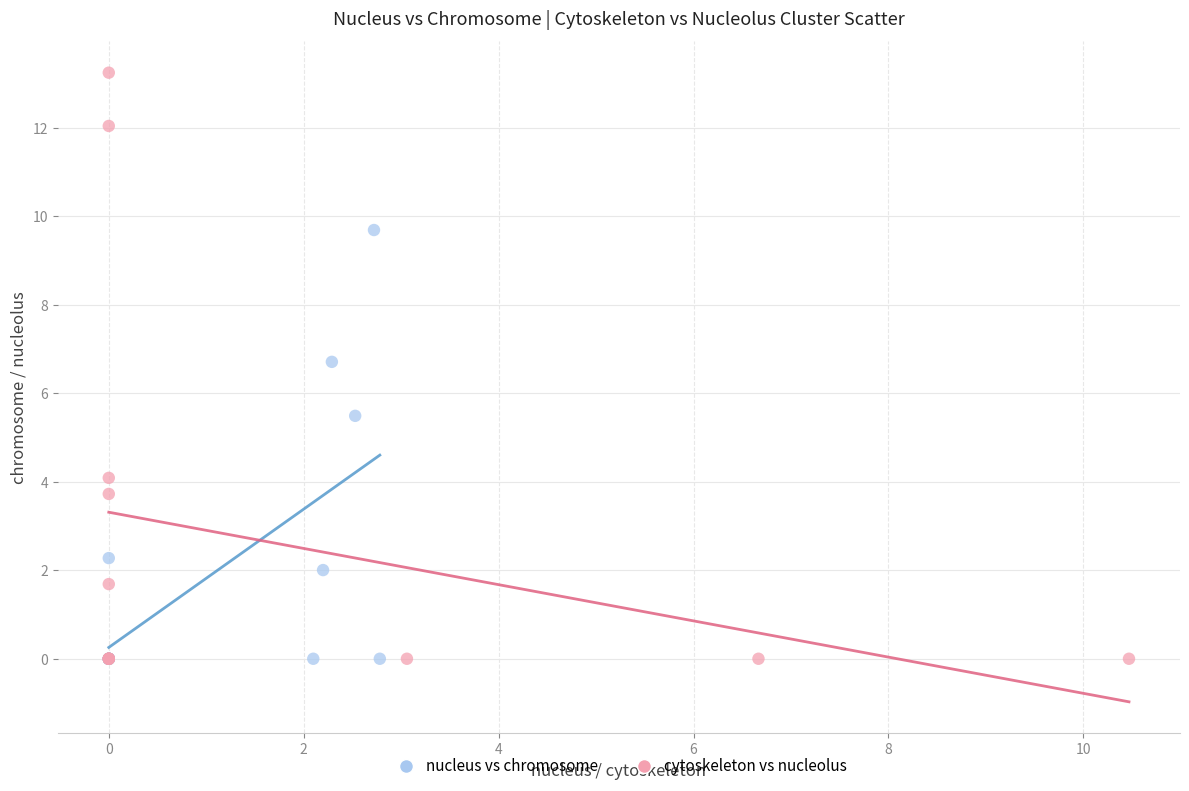

Which series has the widest spread of Y values?

cytoskeleton vs nucleolus